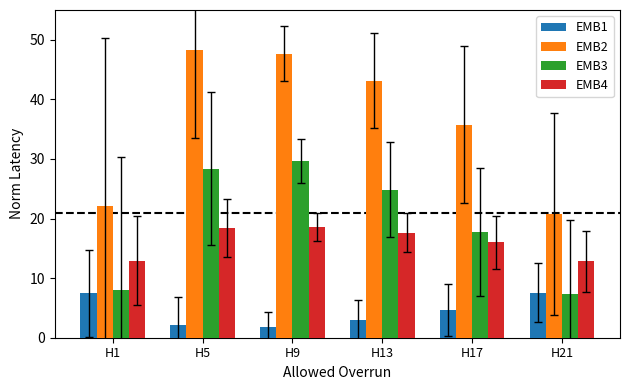

Is the value of EMB3 at H21 greater than the value of EMB4 at H5?

No